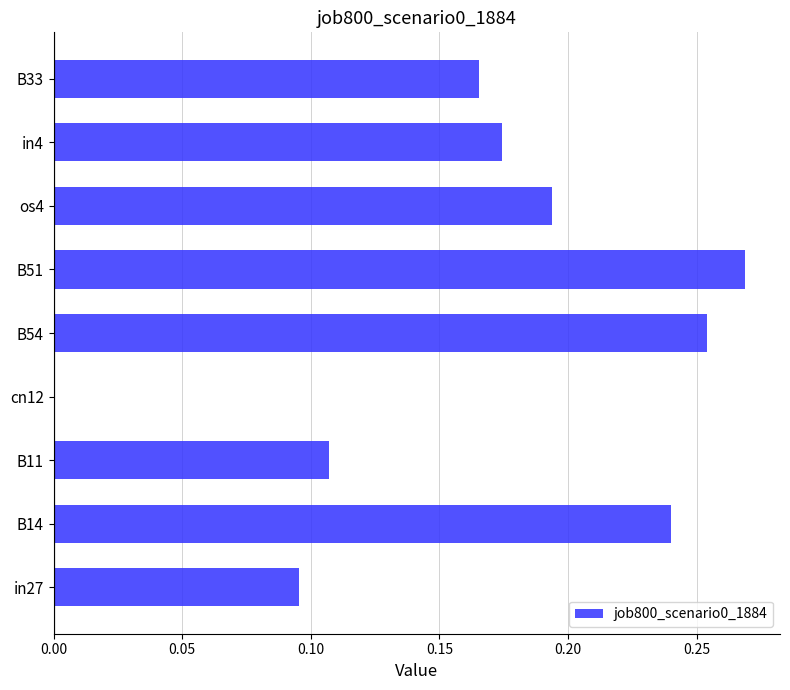

At which category does the chart reach its peak across all series?

B51